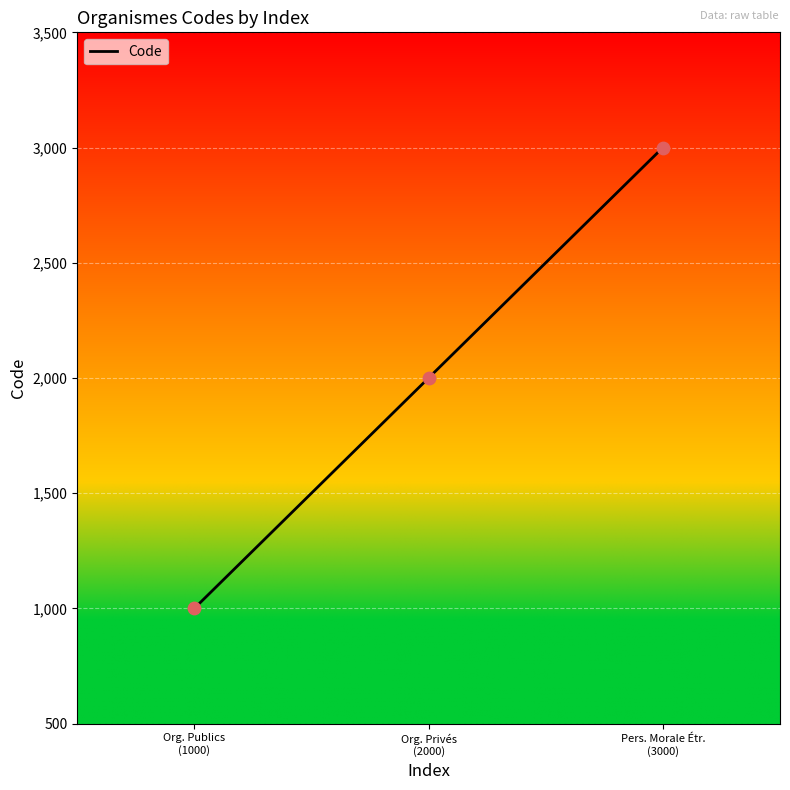

What is the change in value from Org. Publics
(1000) to Org. Privés
(2000)?

+1000